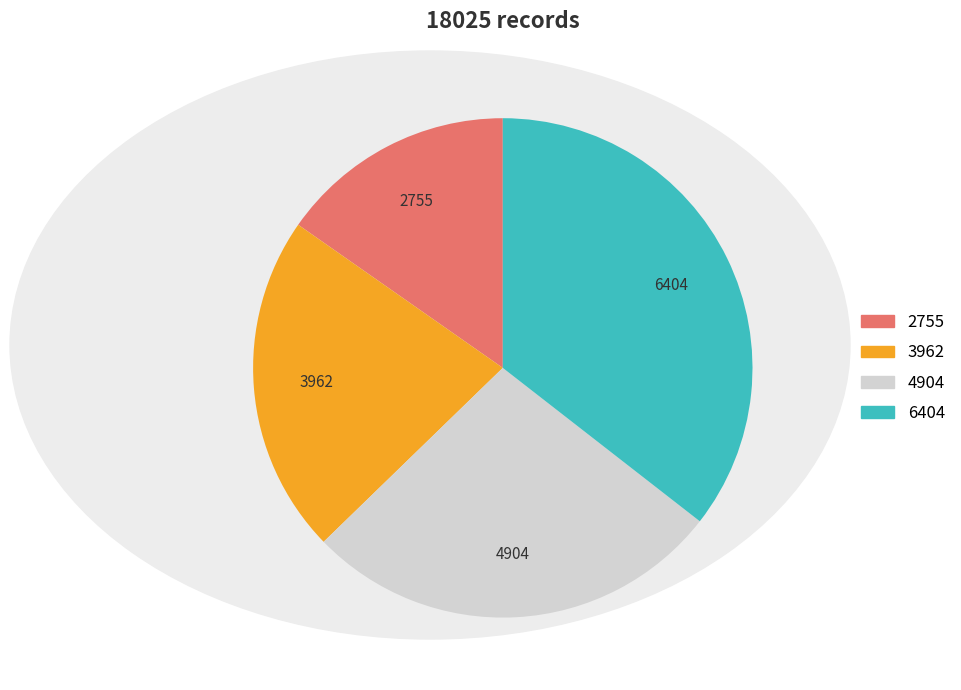

Rank the categories by value from lowest to highest.

2755, 3962, 4904, 6404